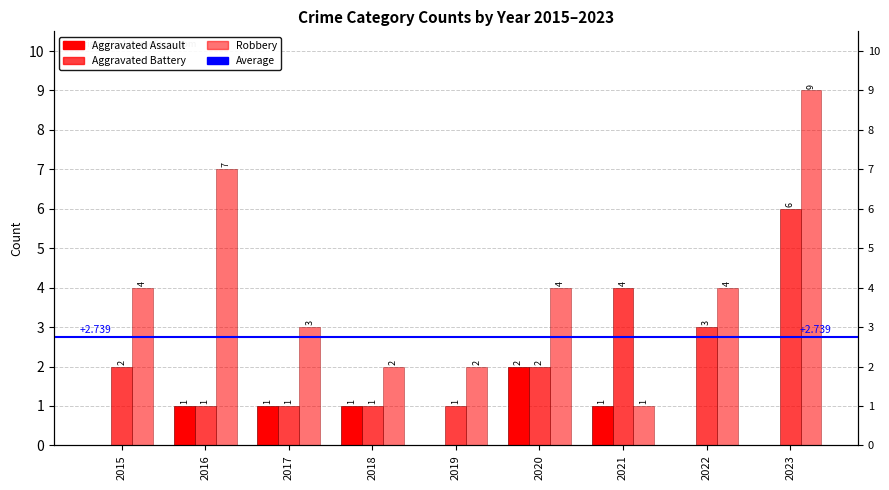

Where is Aggravated Battery nearest to the value 3?

2022